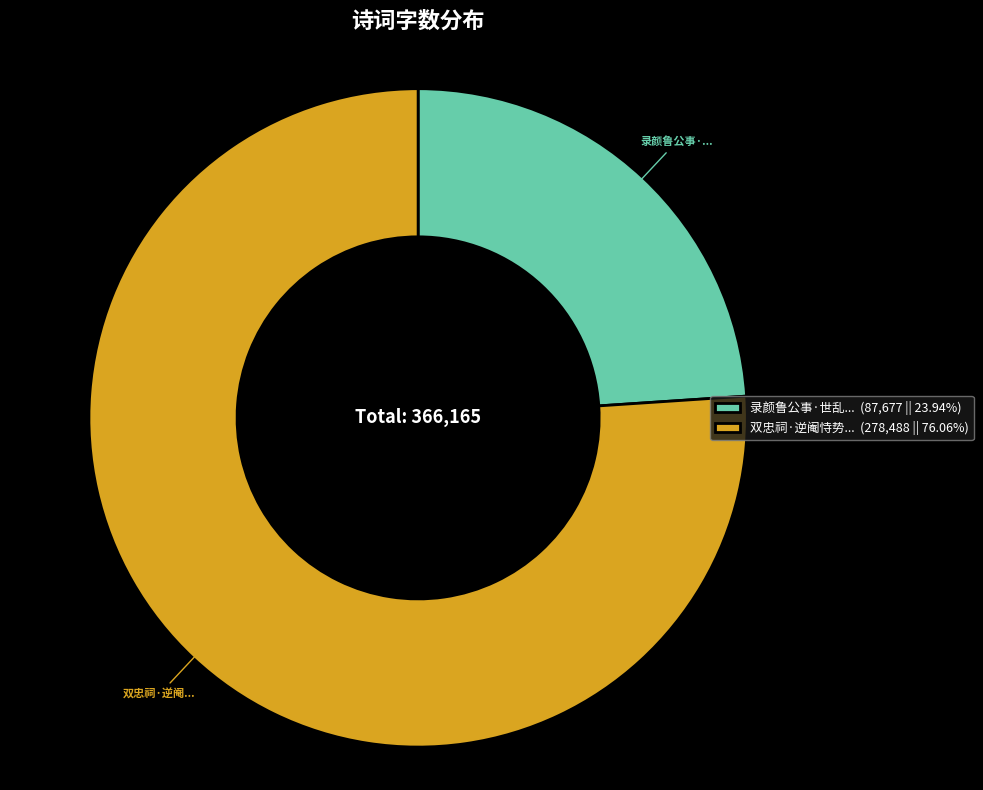

How many slices are in this pie chart?

2